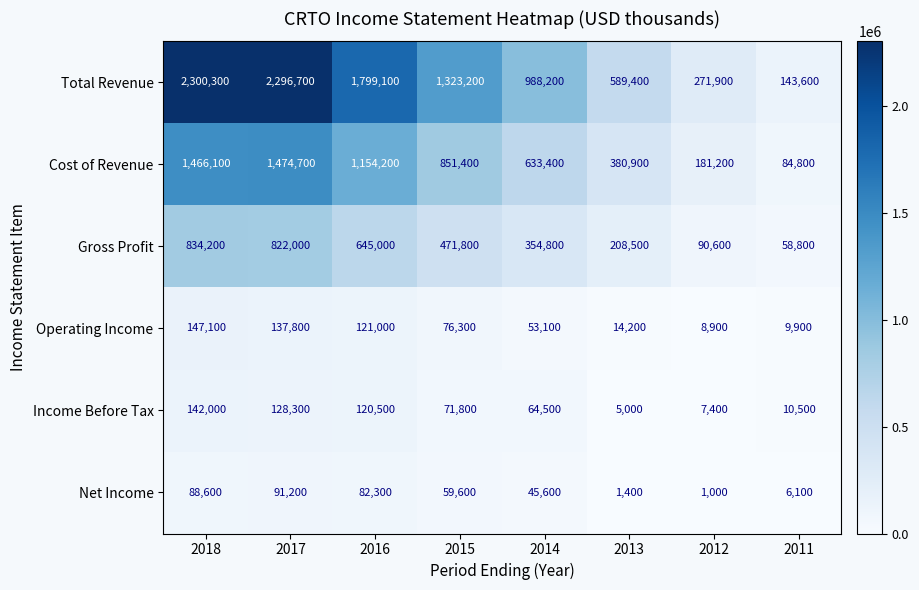

Between 2016 and 2011, which series saw the biggest shift?

Total Revenue